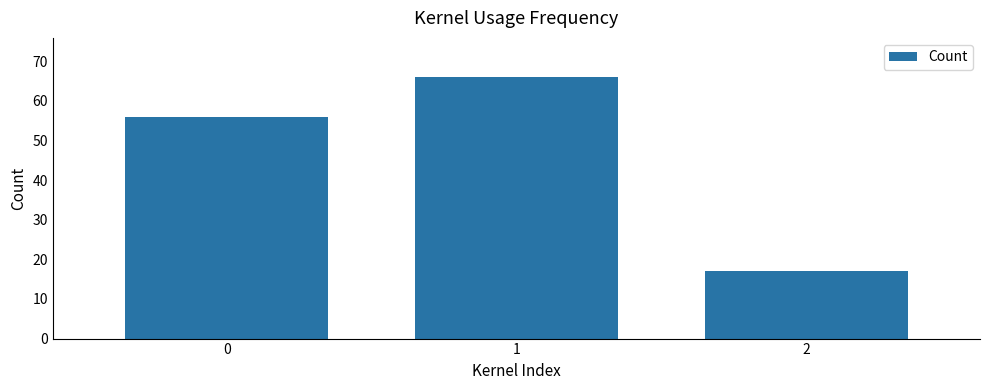

Reading right to left, what are all the values shown in this chart?

2=17	1=66	0=56